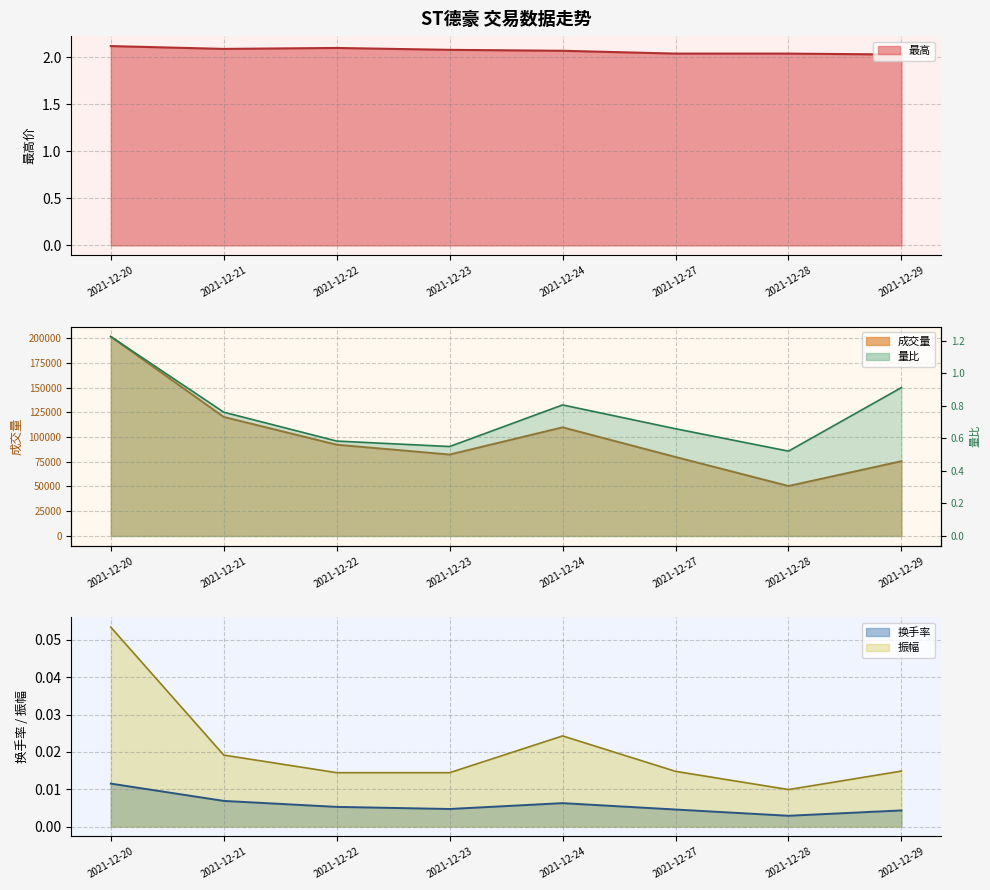

Does the chart display data point markers on the line(s)?

No